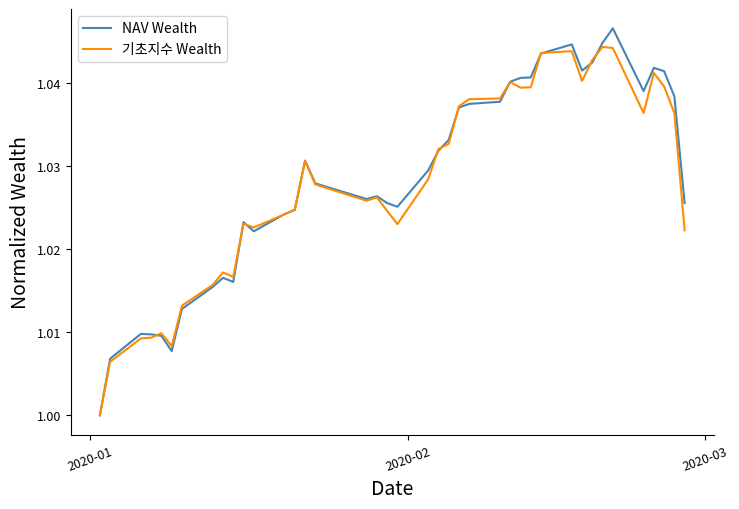

Does the chart display data point markers on the line(s)?

No